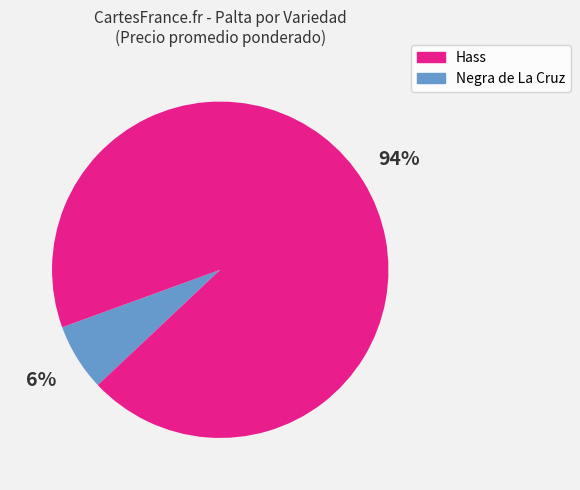

To the nearest percent, what is the average slice percentage?

50%